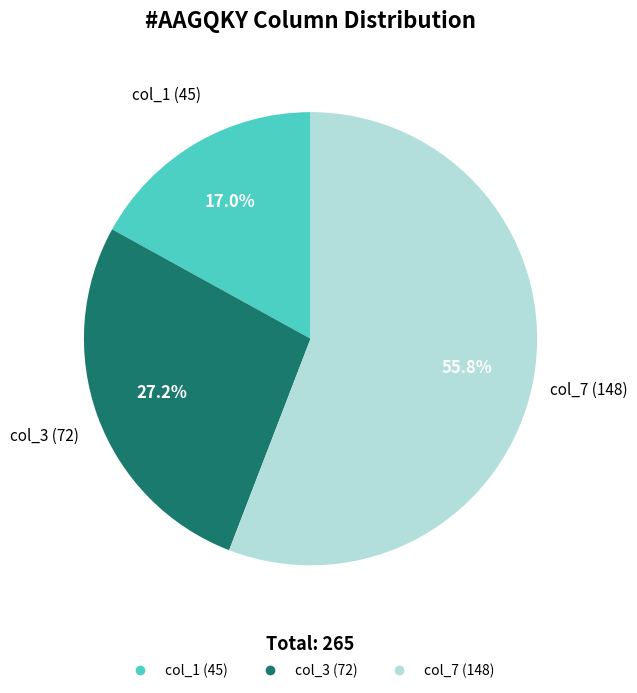

Does any single category account for the majority?

Yes